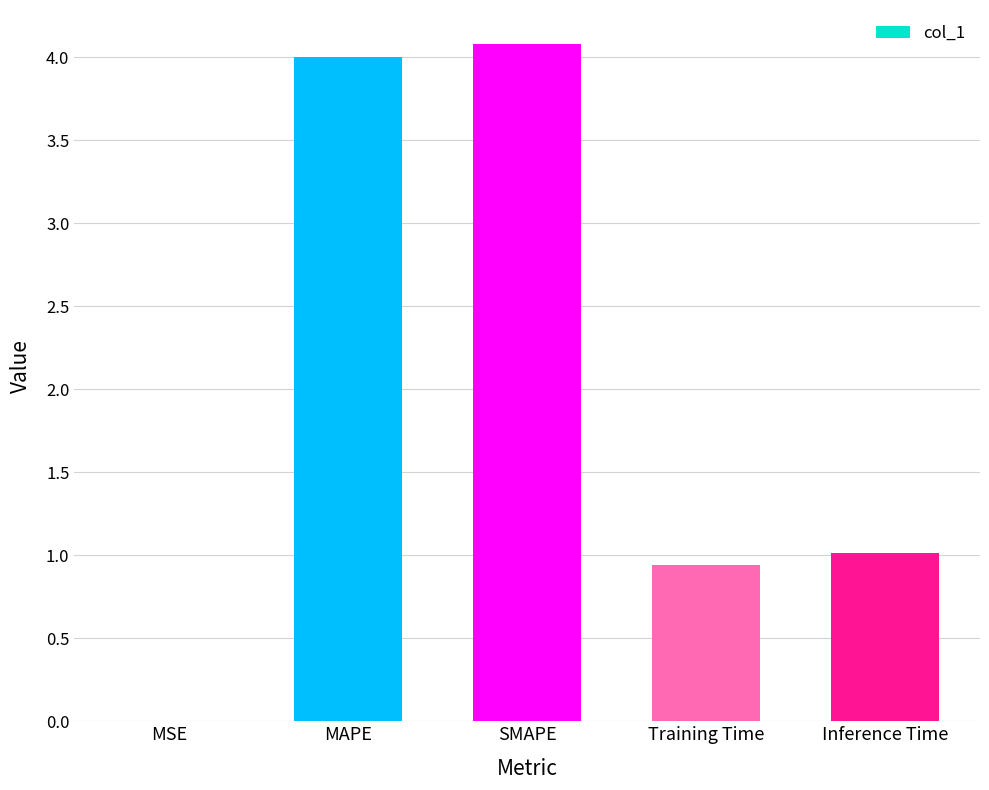

Are the bars grouped side by side (vs. stacked)?

No